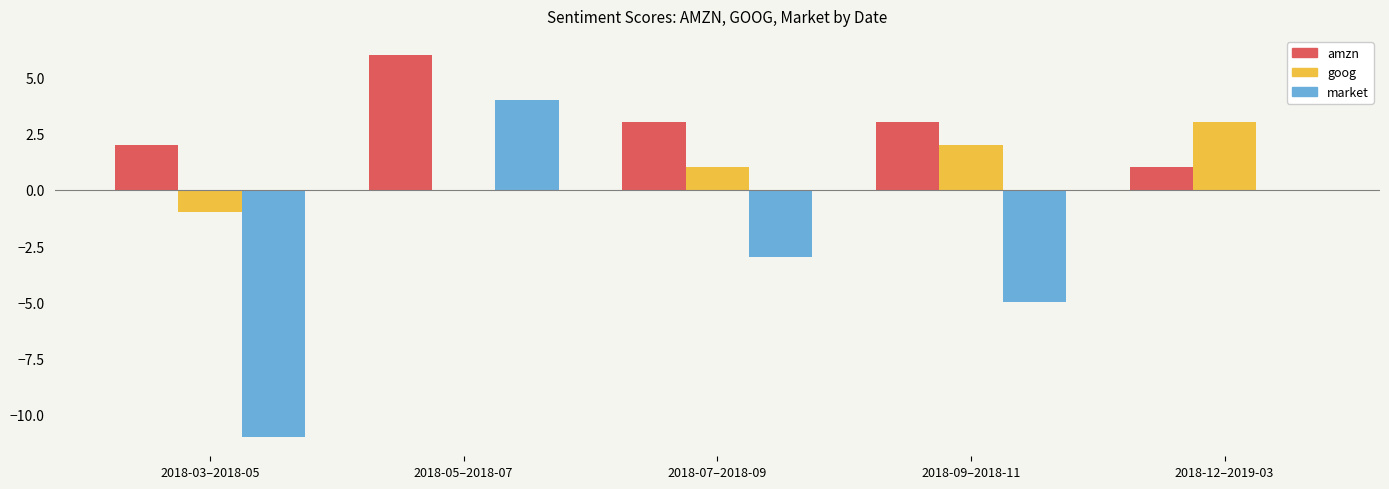

How many categories are shown in the chart?

5